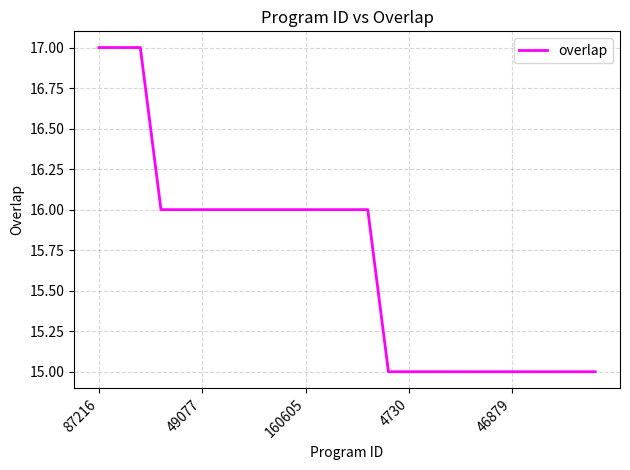

How many lines are shown in the chart?

1